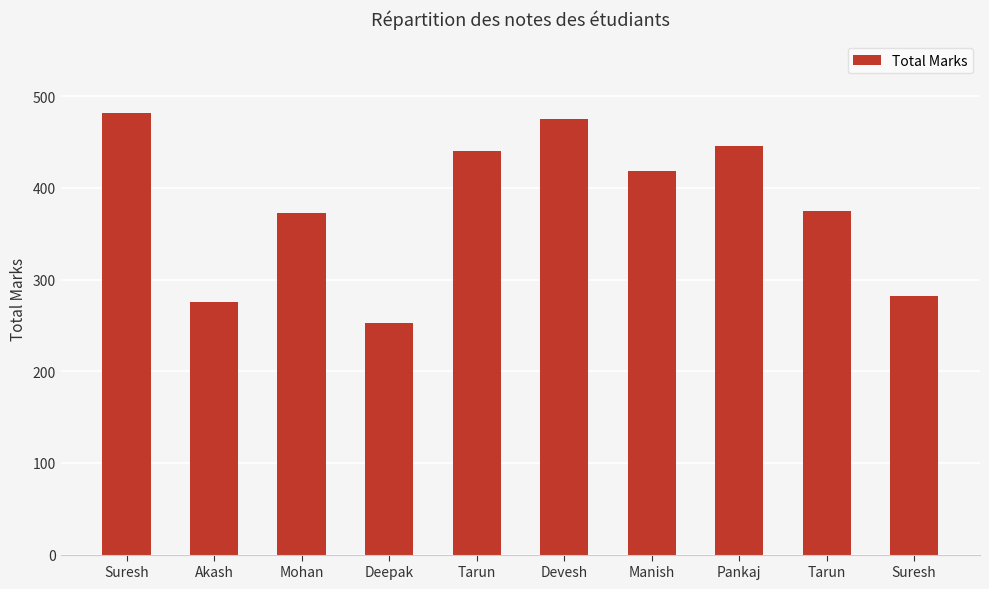

What is the label of the 2nd bar from the left?

Akash